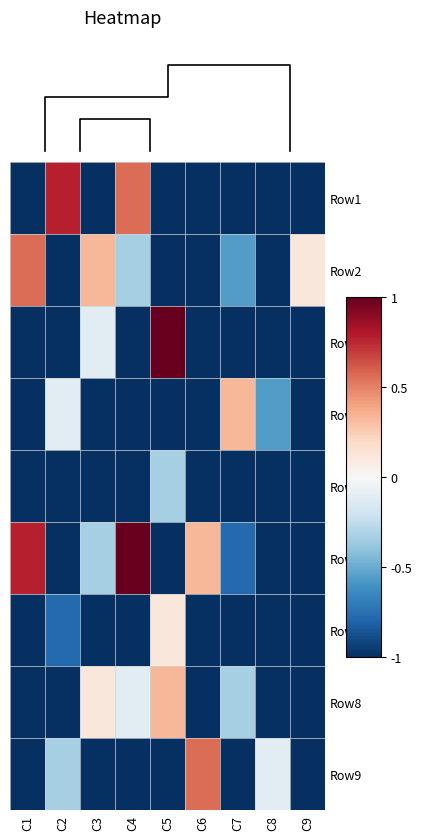

Which label corresponds to the smallest value in the chart?

C1